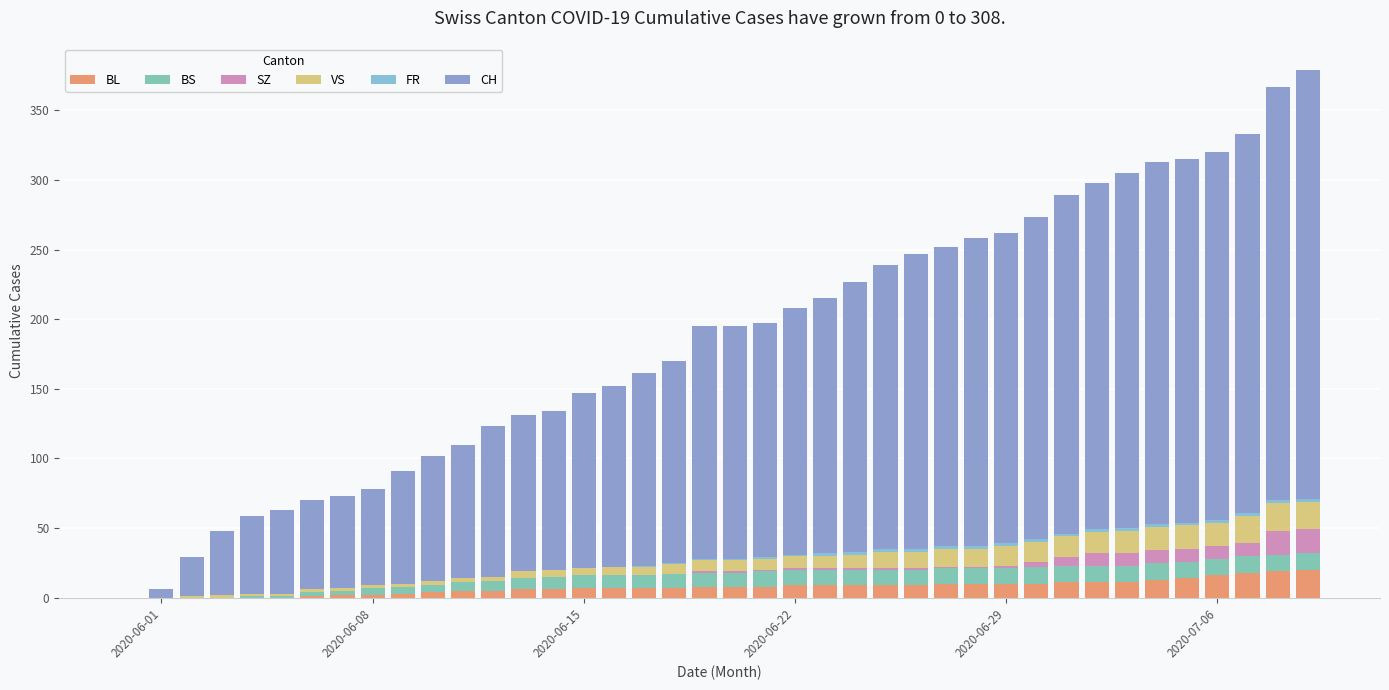

What is the highest value of the BL series?

20